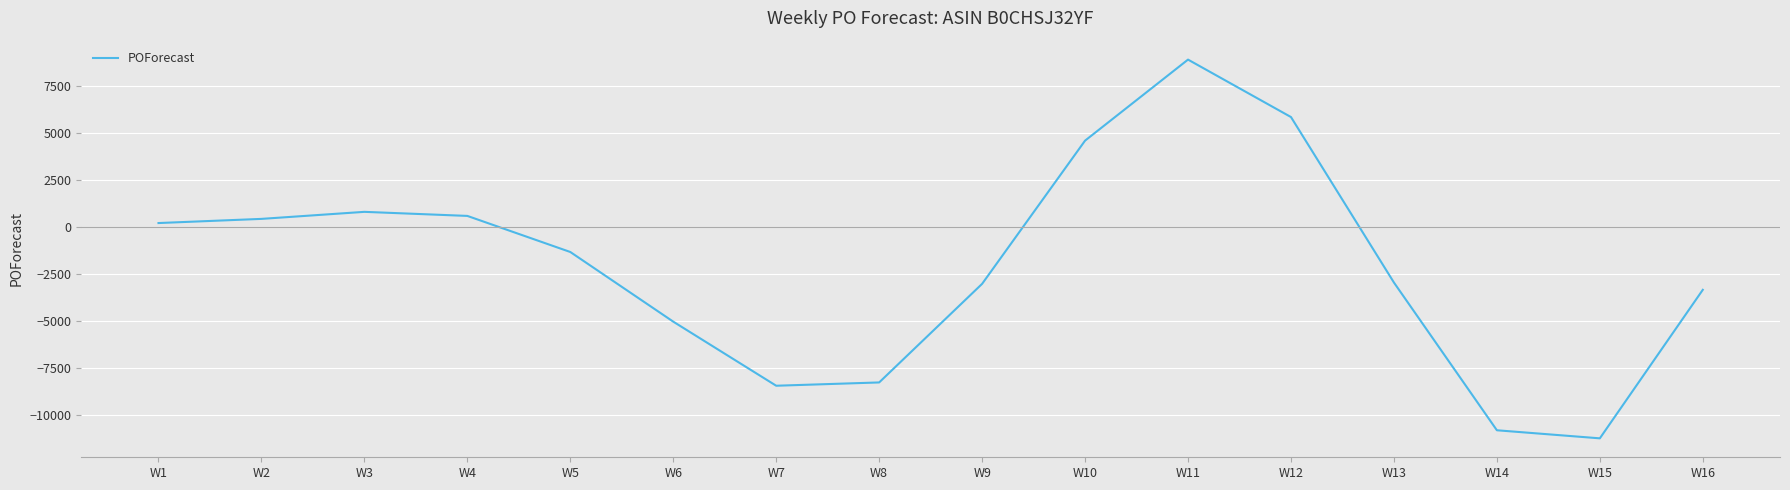

Is it true that the value at W13 is -2940?

True